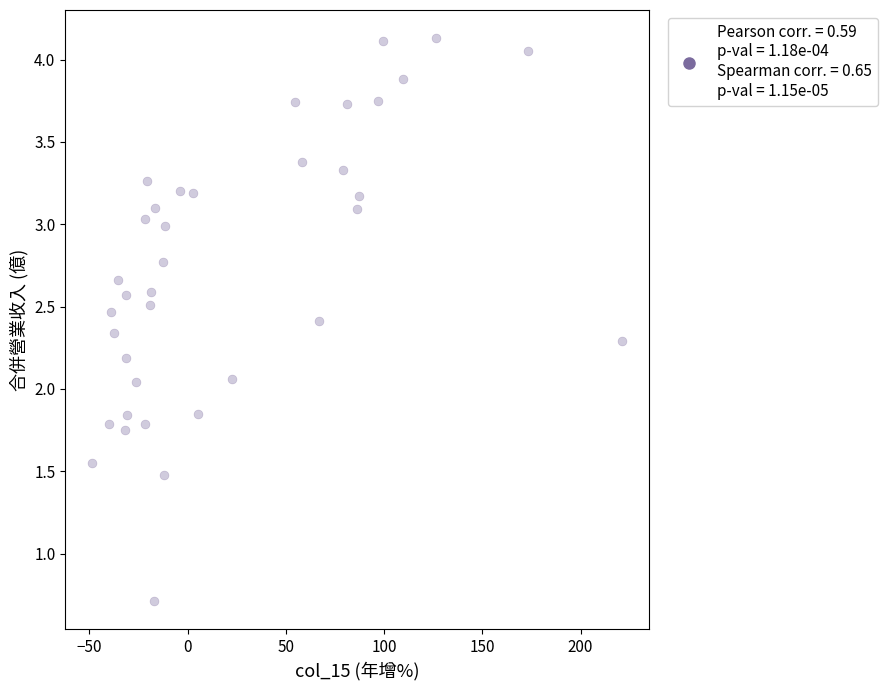

What is the range of X values (max minus min)?

269.9